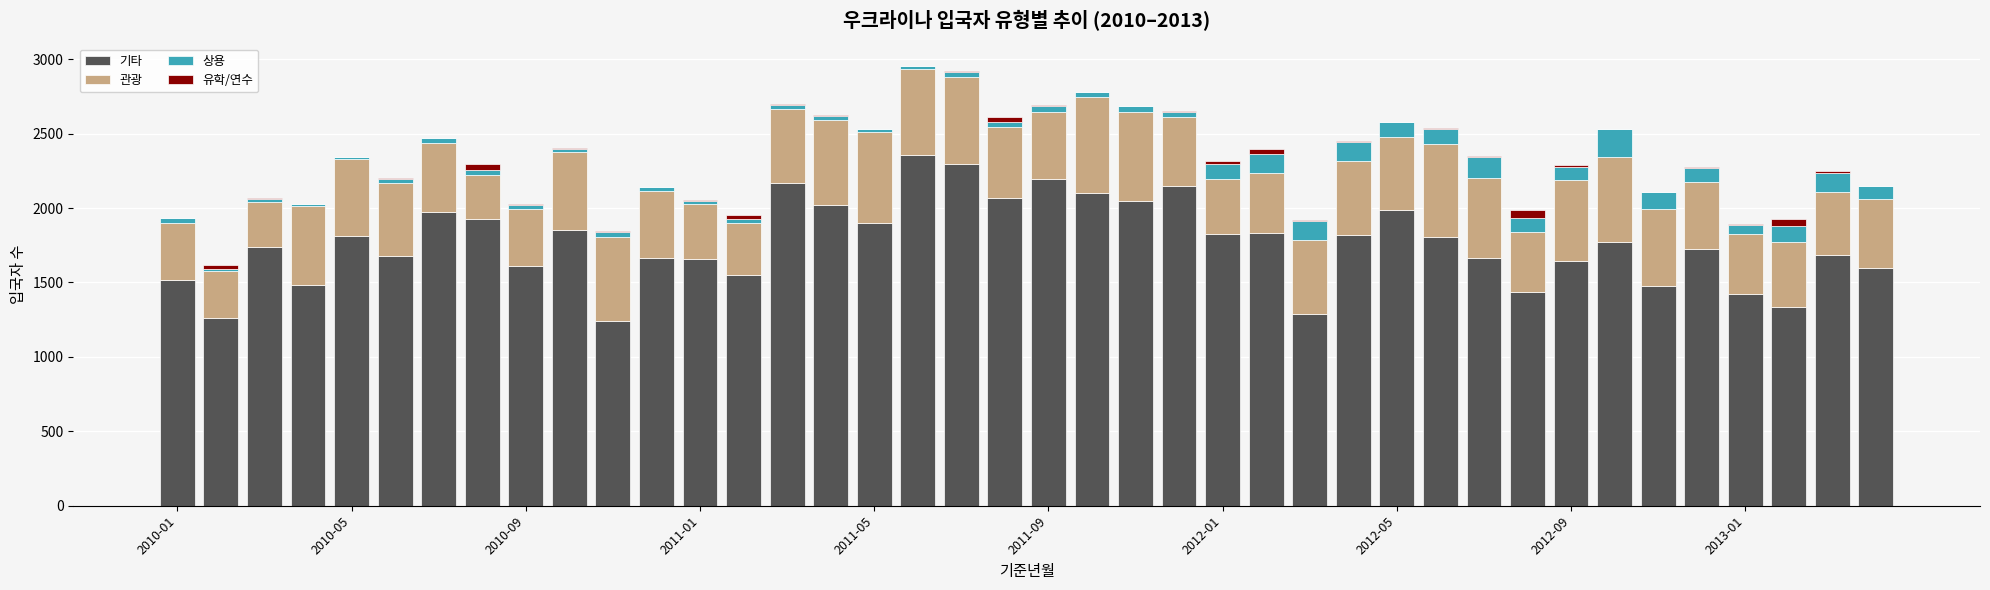

Count the number of categories in the chart.

40